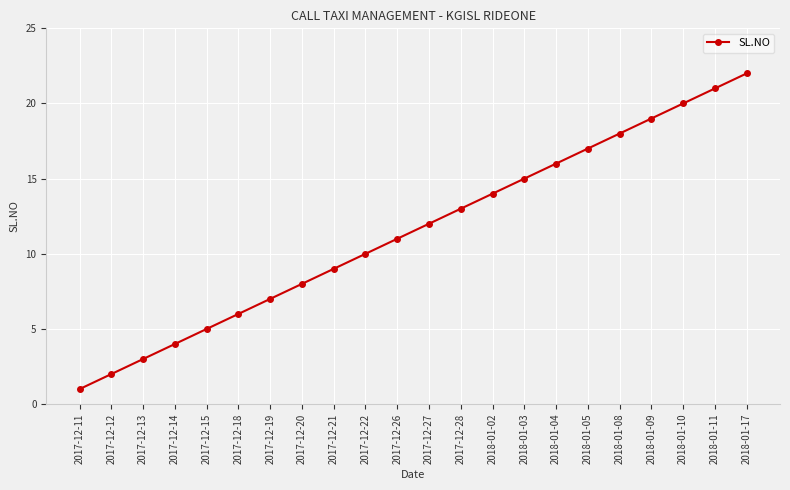

List the labels in order of value, largest first.

2018-01-17, 2018-01-11, 2018-01-10, 2018-01-09, 2018-01-08, 2018-01-05, 2018-01-04, 2018-01-03, 2018-01-02, 2017-12-28, 2017-12-27, 2017-12-26, 2017-12-22, 2017-12-21, 2017-12-20, 2017-12-19, 2017-12-18, 2017-12-15, 2017-12-14, 2017-12-13, 2017-12-12, 2017-12-11